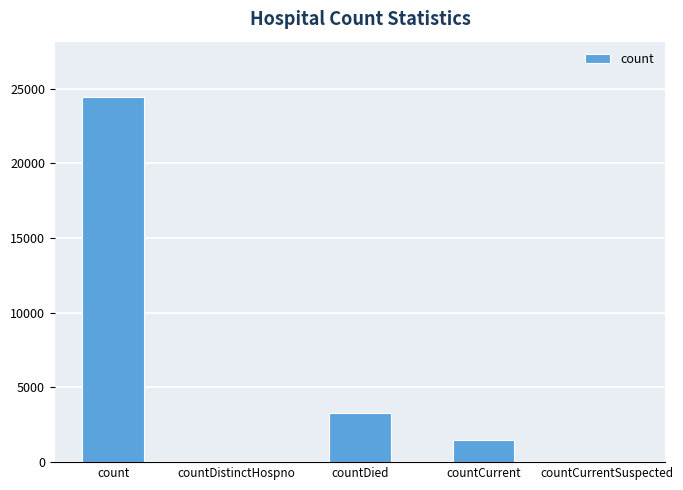

What is the sum of the values at countCurrent and countDied?

4751